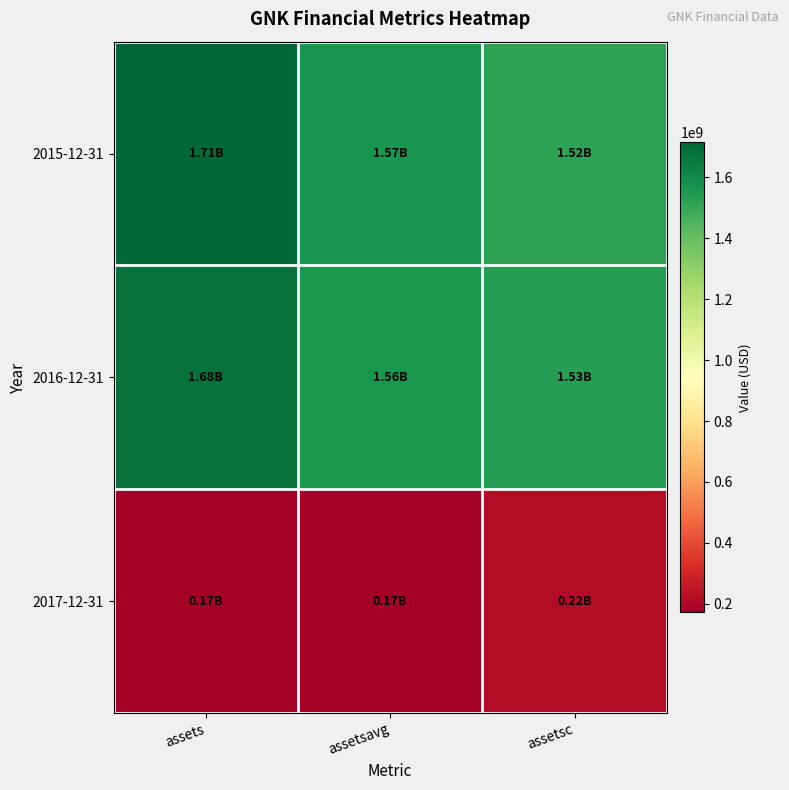

Reading left to right, extract all data points from this chart.

2015-12-31: assets=1714663000	assetsavg=1568960000	assetsc=1520959000
2016-12-31: assets=1681824750	assetsavg=1559225750	assetsc=1532648000
2017-12-31: assets=172529000	assetsavg=172605000	assetsc=217239000